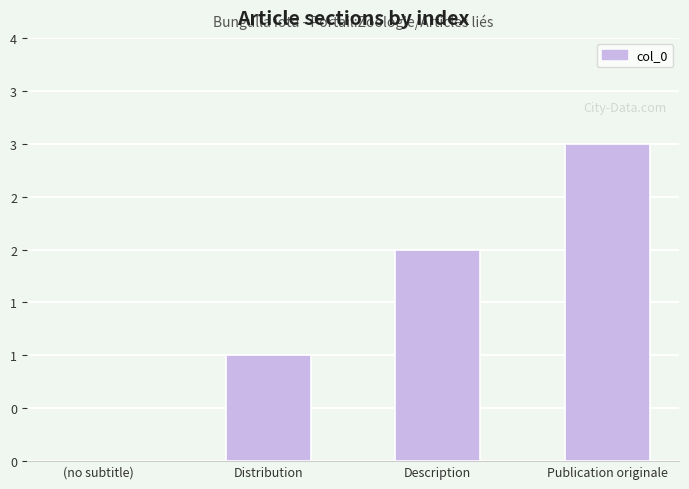

What is the ratio of the value at Publication originale to the value at Description?

1.5